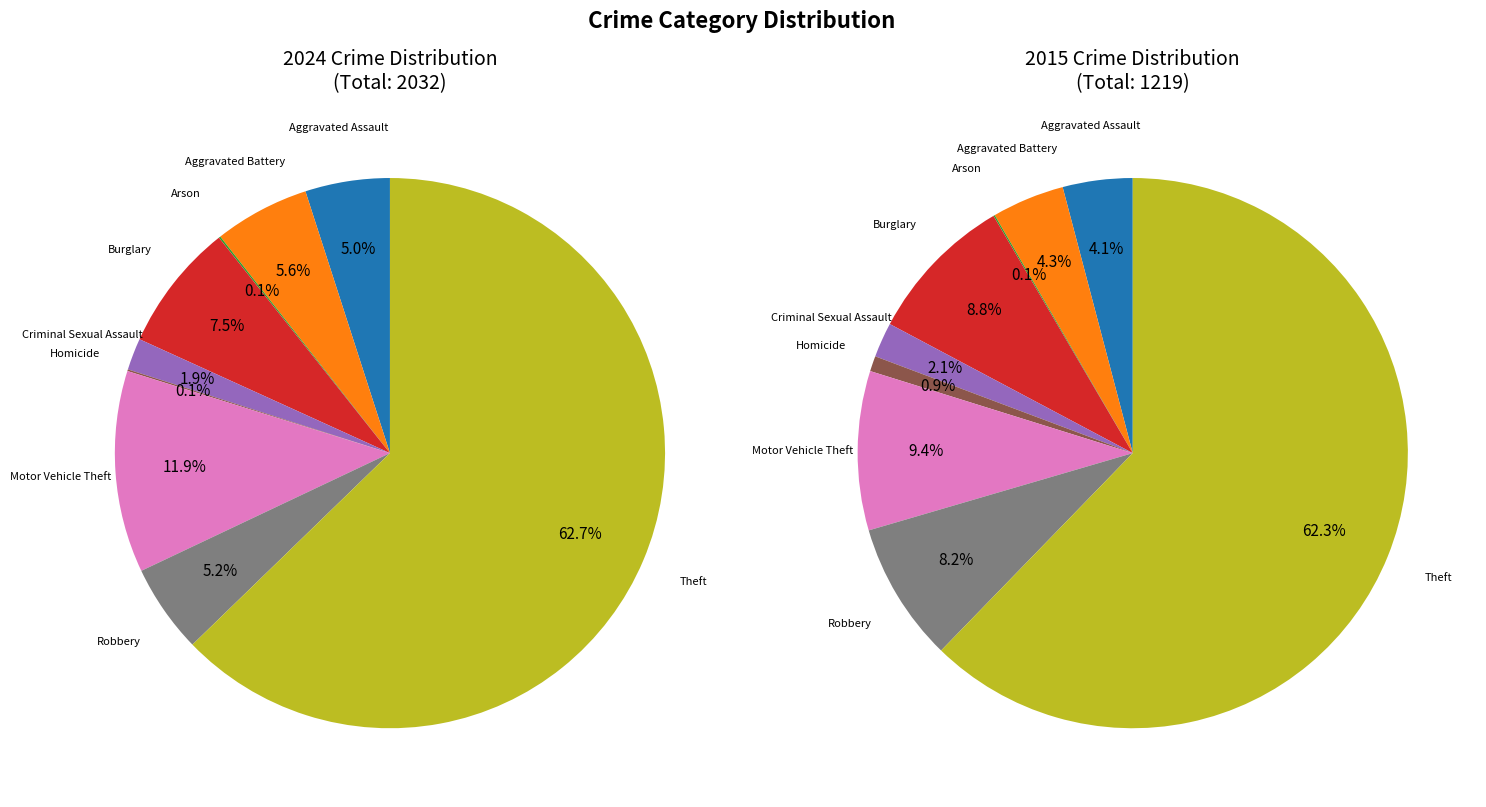

What is the largest slice in the pie chart?

Theft